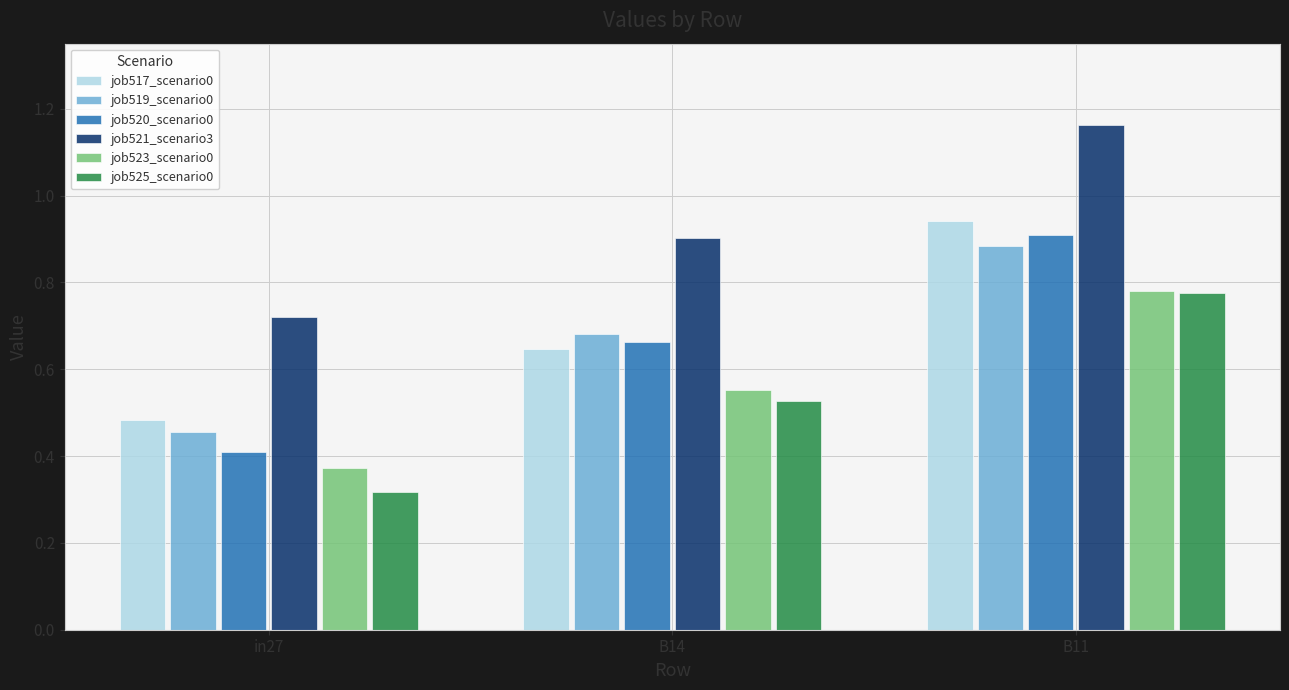

What are all the series names shown in the legend?

job517_scenario0, job519_scenario0, job520_scenario0, job521_scenario3, job523_scenario0, job525_scenario0